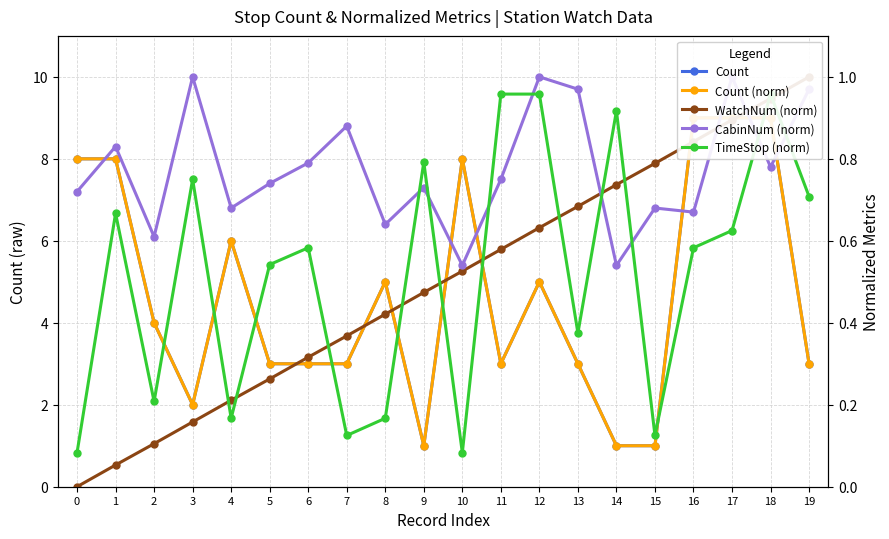

What is the difference between the highest and lowest values at 6?

2.7